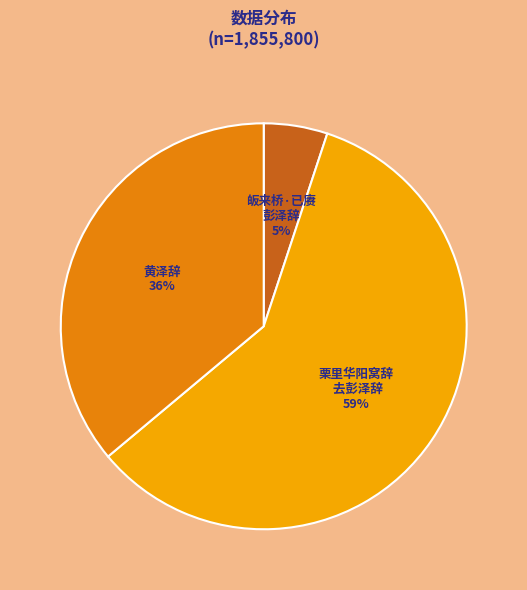

What is the smallest slice in the pie chart?

皈来桥·已赓彭泽辞